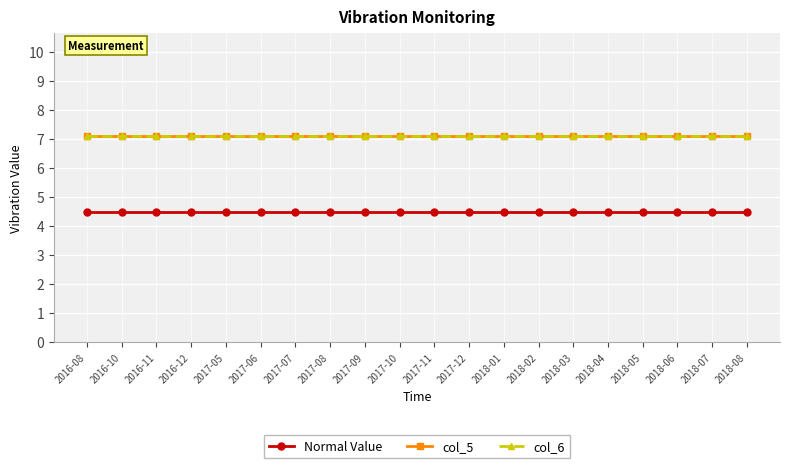

Read the Normal Value value at 2016-08.

4.5